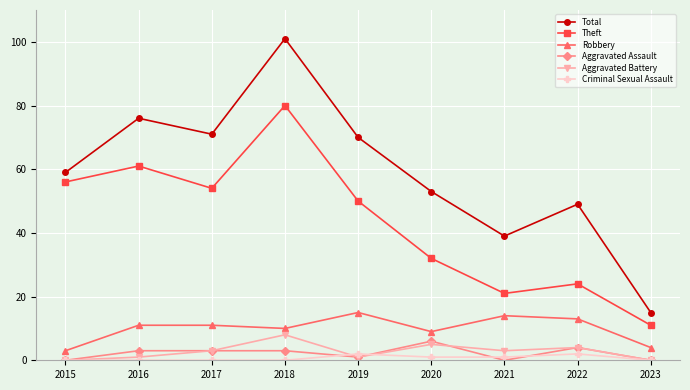

Reading right to left, extract all data points from this chart.

Total: 15	49	39	53	70	101	71	76	59
Theft: 11	24	21	32	50	80	54	61	56
Robbery: 4	13	14	9	15	10	11	11	3
Aggravated Assault: 0	4	0	6	1	3	3	3	0
Aggravated Battery: 0	4	3	5	1	8	3	1	0
Criminal Sexual Assault: 0	2	1	1	2	0	0	0	0